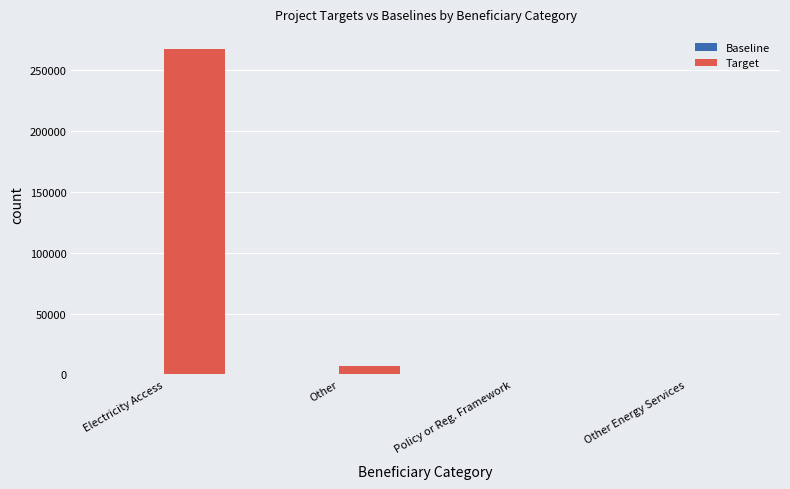

What is the sum of all values?

274533